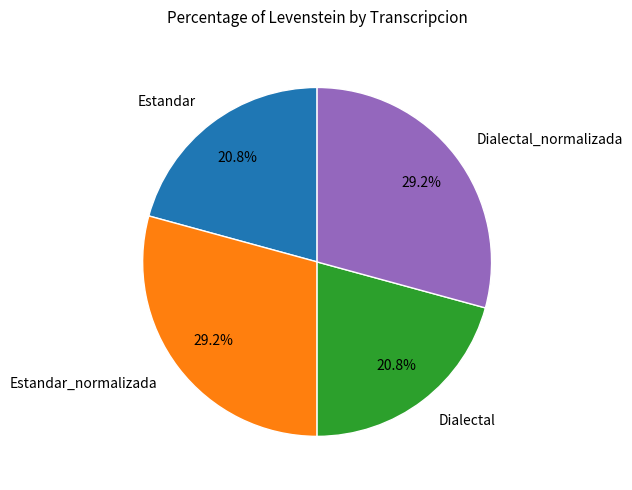

To the nearest percent, what is the difference between the Dialectal and Estandar_normalizada slice percentages?

8%